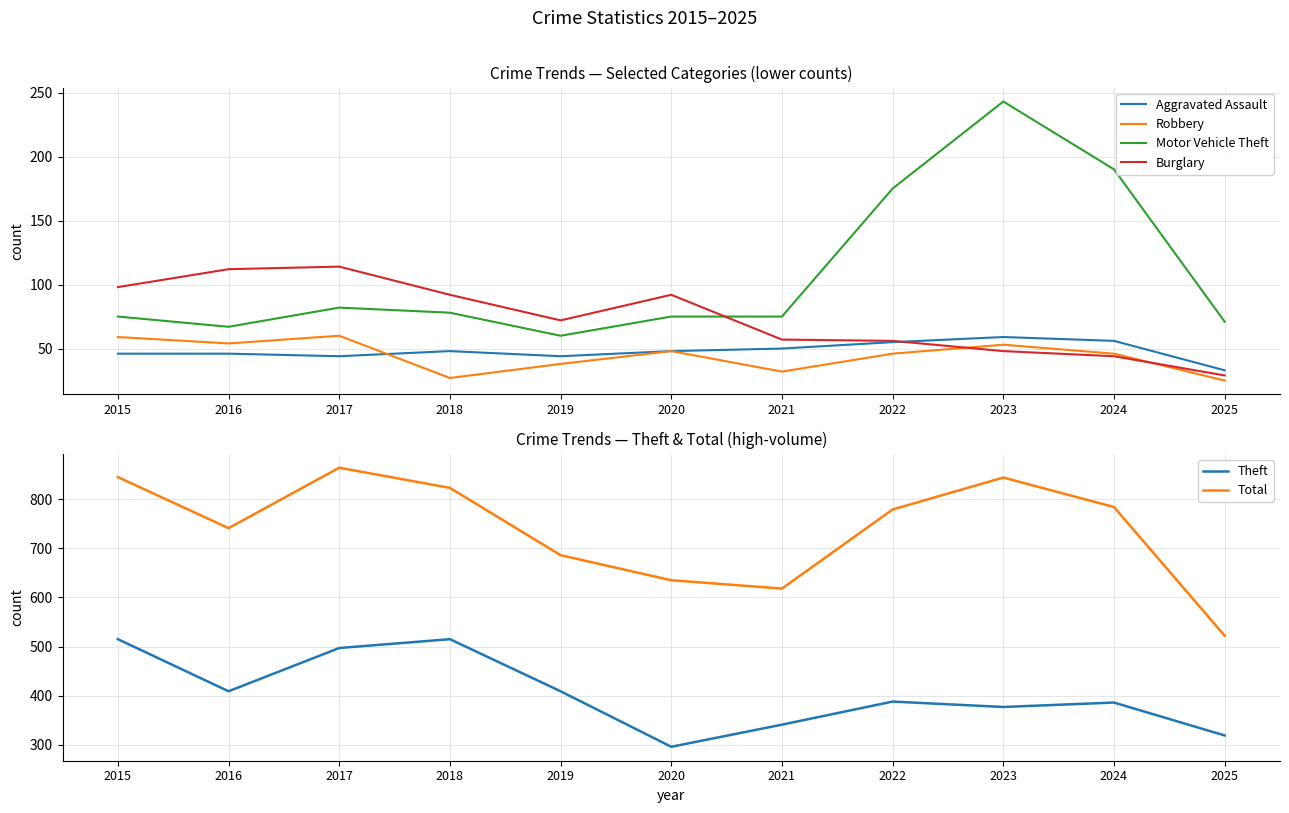

Reading left to right, transcribe all the data shown in this chart.

Aggravated Assault: 2015=46	2016=46	2017=44	2018=48	2019=44	2020=48	2021=50	2022=55	2023=59	2024=56	2025=33
Robbery: 2015=59	2016=54	2017=60	2018=27	2019=38	2020=48	2021=32	2022=46	2023=53	2024=46	2025=25
Motor Vehicle Theft: 2015=75	2016=67	2017=82	2018=78	2019=60	2020=75	2021=75	2022=175	2023=243	2024=190	2025=71
Burglary: 2015=98	2016=112	2017=114	2018=92	2019=72	2020=92	2021=57	2022=56	2023=48	2024=44	2025=29
Theft: 2015=515	2016=409	2017=497	2018=515	2019=409	2020=296	2021=341	2022=388	2023=377	2024=386	2025=319
Total: 2015=845	2016=741	2017=864	2018=823	2019=686	2020=635	2021=618	2022=779	2023=844	2024=784	2025=522